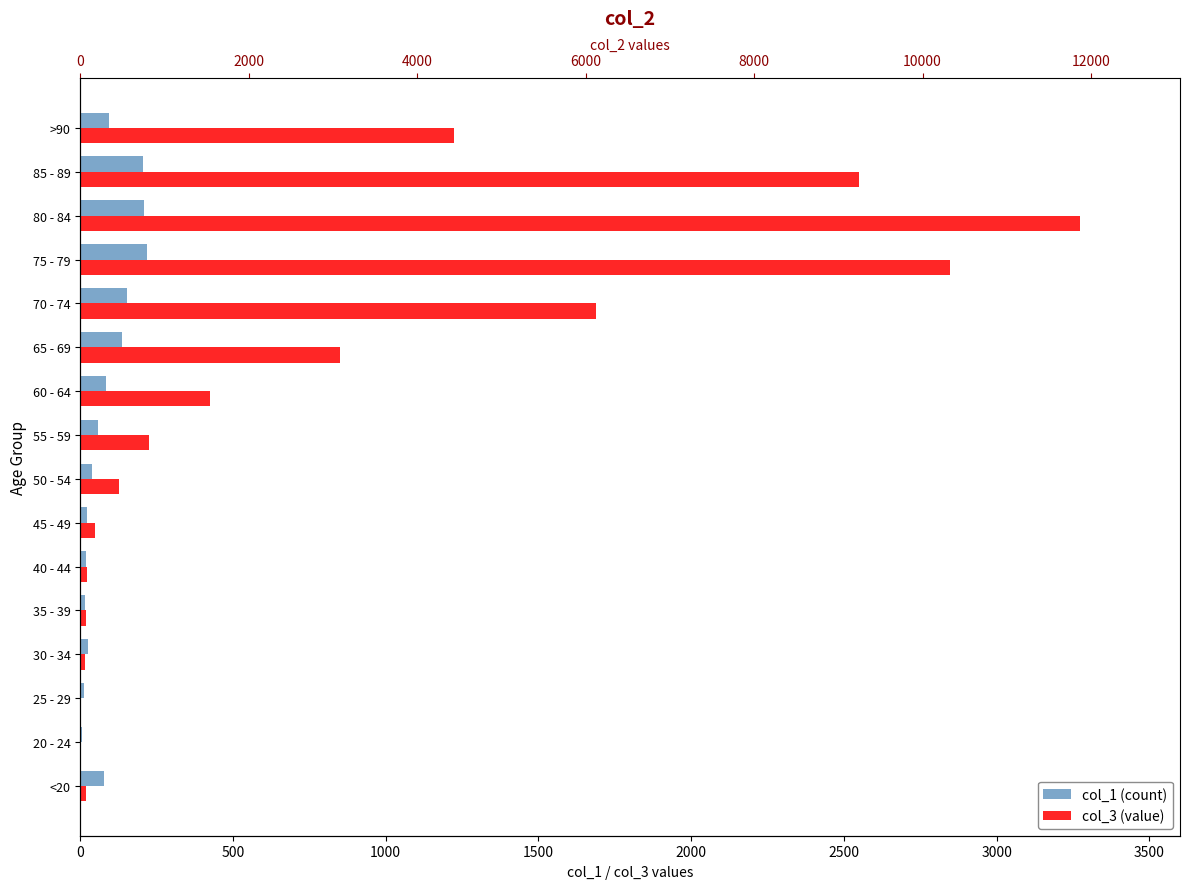

The value of col_1 at 65 - 69 is 28. True or false?

False